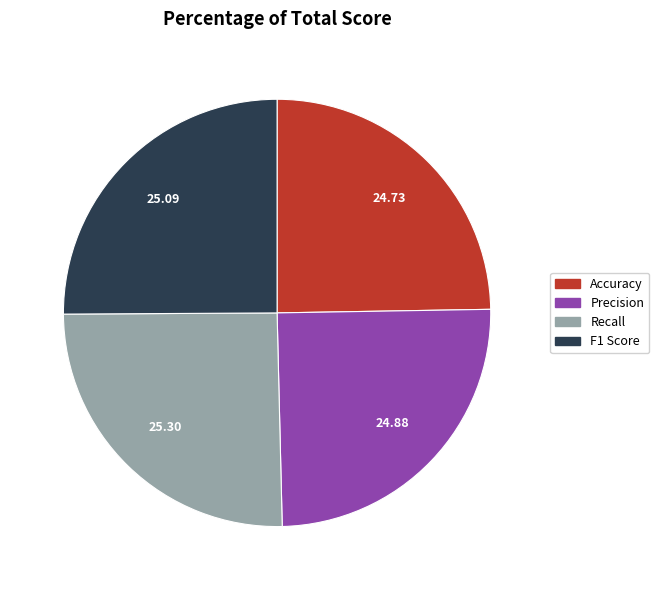

Do F1 Score and Accuracy together represent more than half of the pie?

No